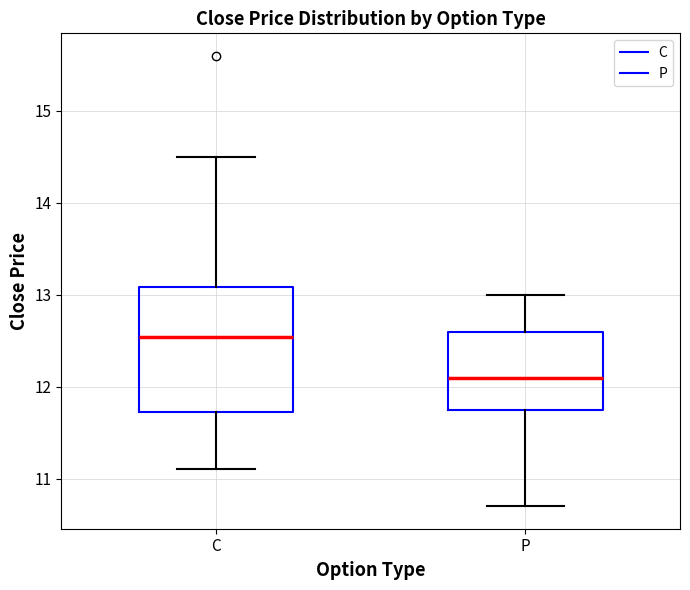

Reading left to right, read every box against the y-axis: the position of its median line, the range the box covers, and the ends of its whiskers. The values are not printed on the chart, so give them approximately, as read against the axis.

C: median 12.5, box 11.7 to 13.1, whiskers 11.1 to 14.5
P: median 12.1, box 11.8 to 12.6, whiskers 10.7 to 13.0